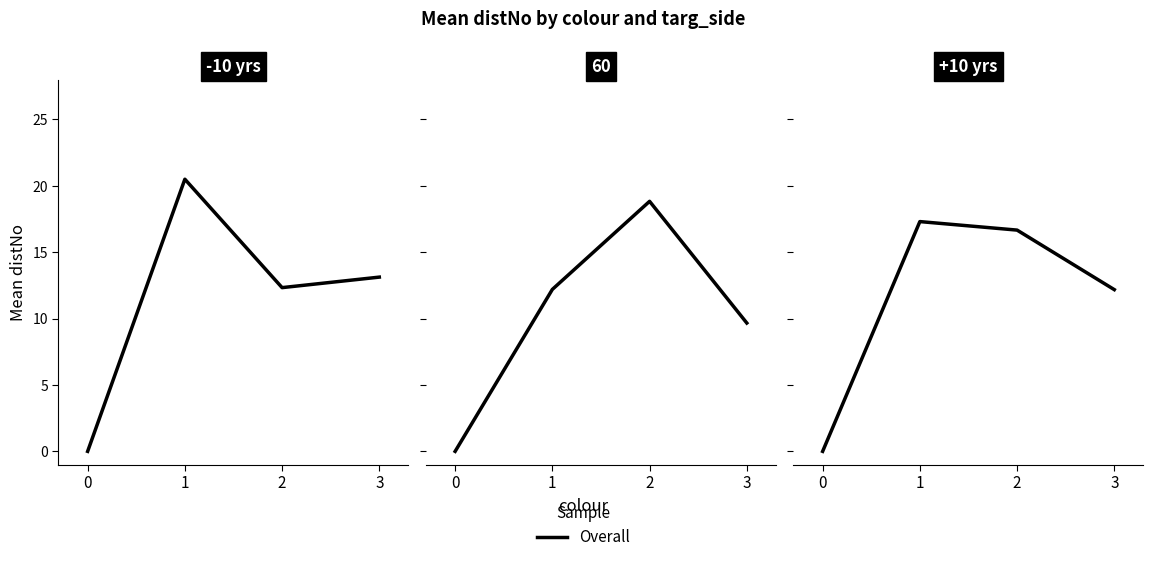

What is the sum of the values at 0 and 3?

12.2